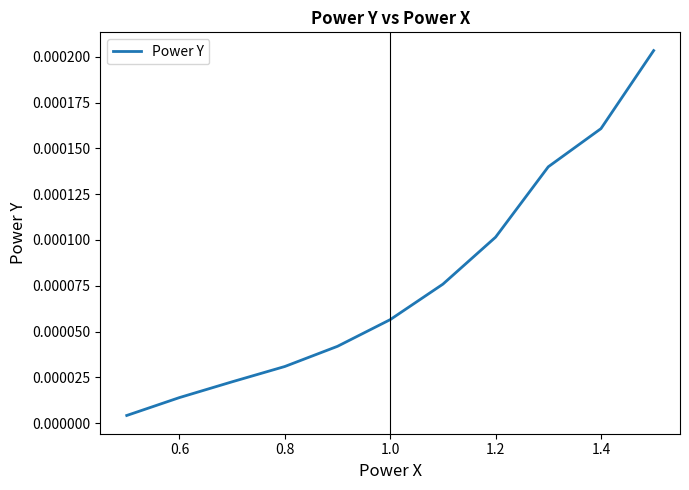

How many lines are shown in the chart?

1